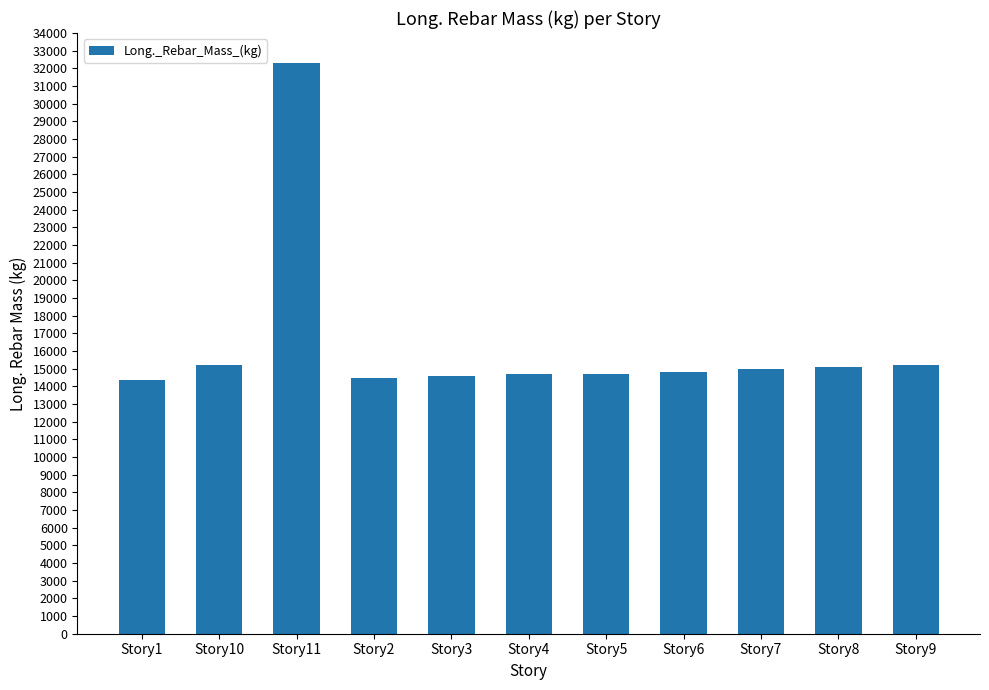

What is the sum of the values at Story5 and Story3?

29290.1